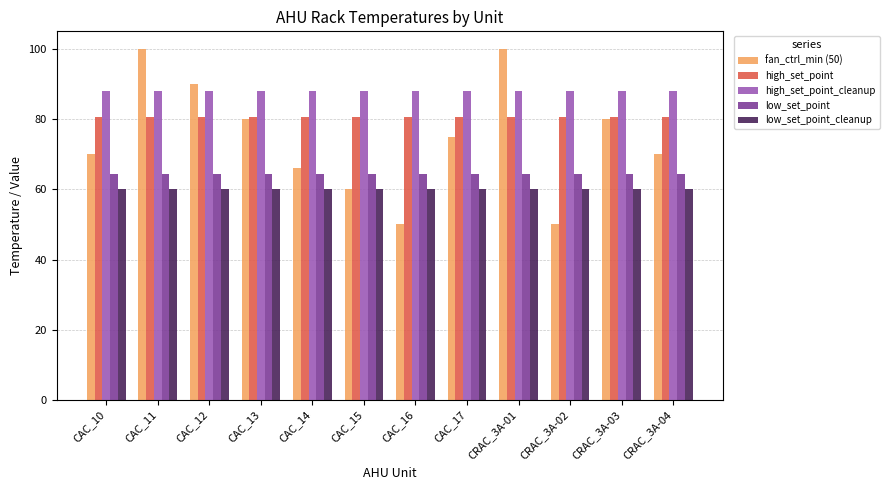

What is the value of the low_set_point_cleanup bar at the 3rd from the left?

60.0